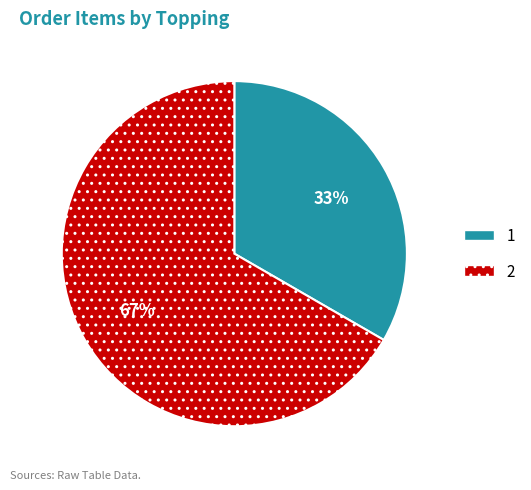

Between 2 and 1, which is larger?

2